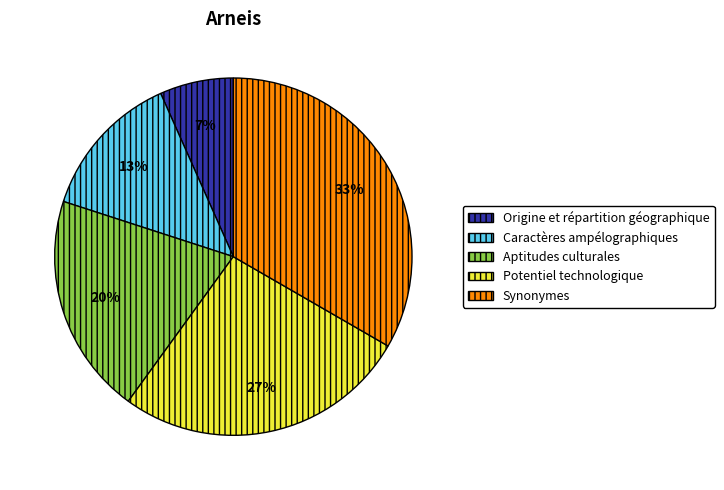

To the nearest percent, what is the average slice percentage?

20%